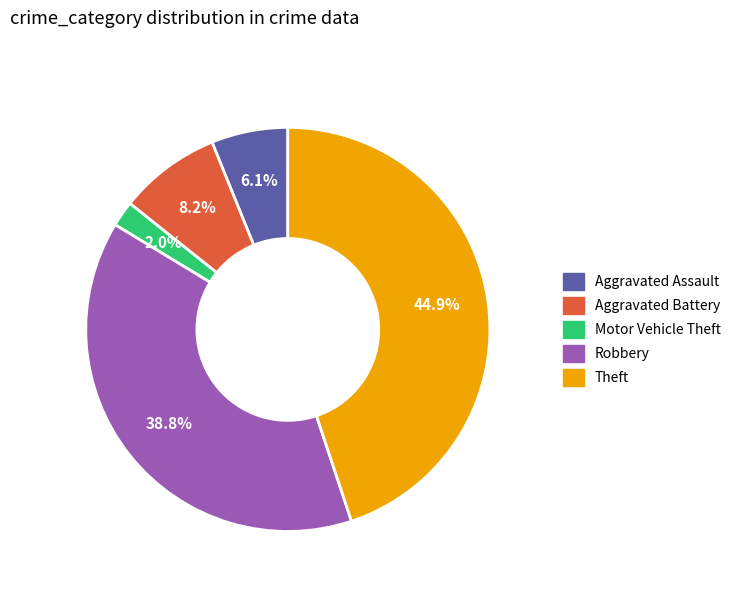

To the nearest percent, what is the average slice percentage?

20%